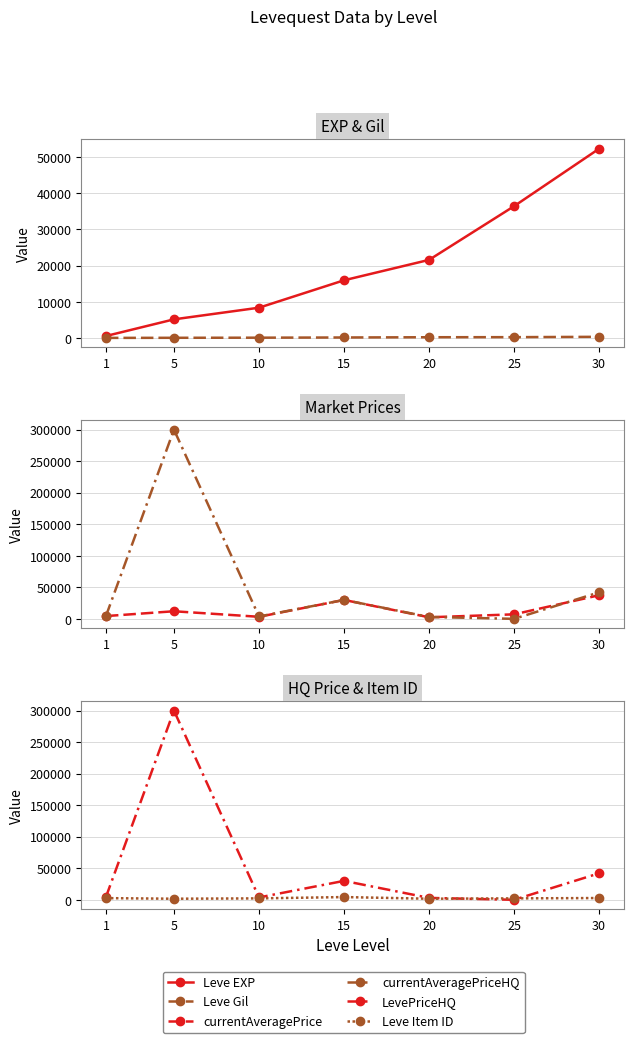

Does the chart display data point markers on the line(s)?

Yes